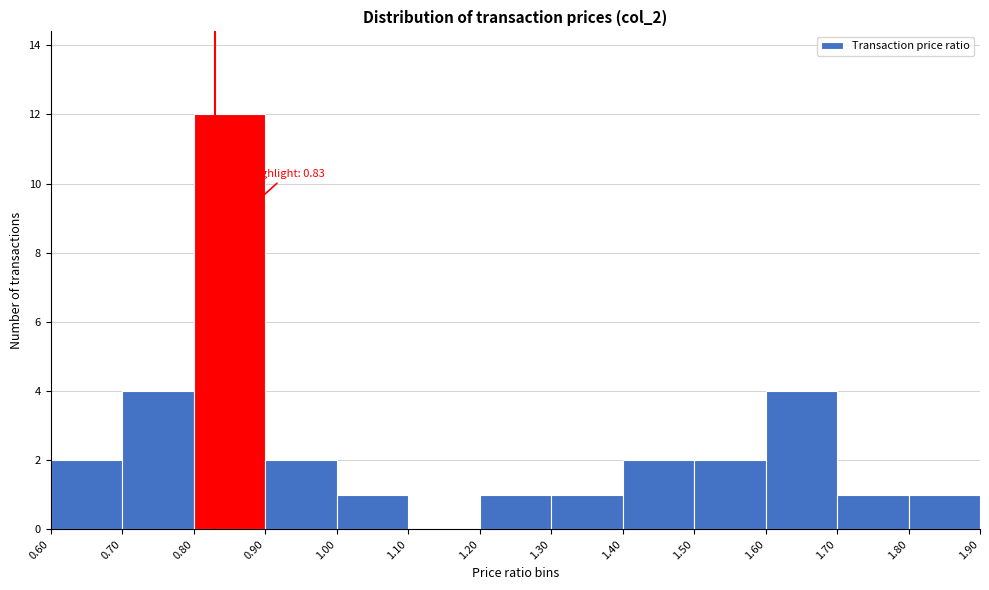

Which range on the x-axis has the tallest bar?

0.80 to 0.90